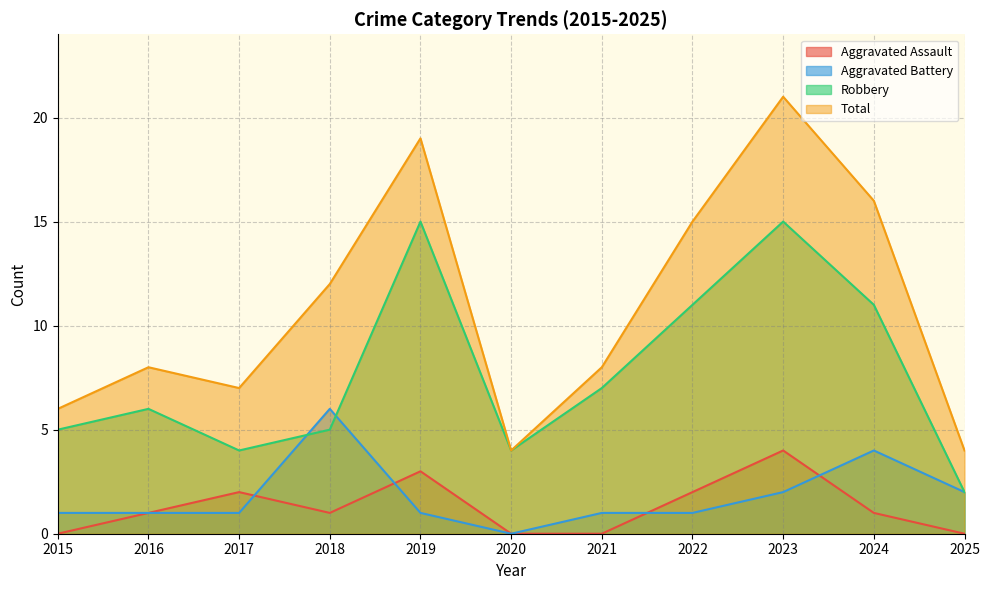

What is the difference between the Aggravated Assault values at 2024 and 2020?

1